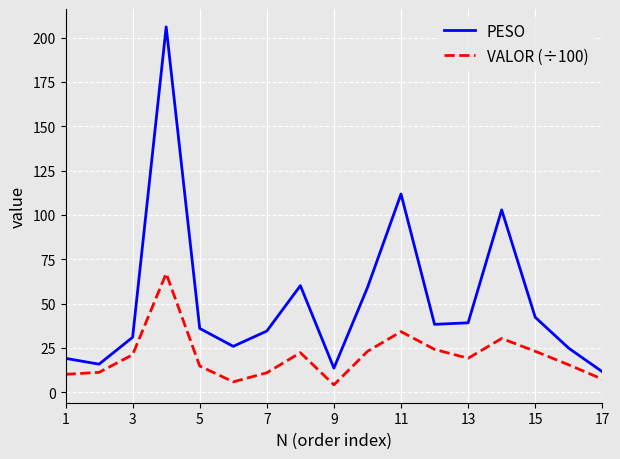

Which series has the widest spread of values?

PESO